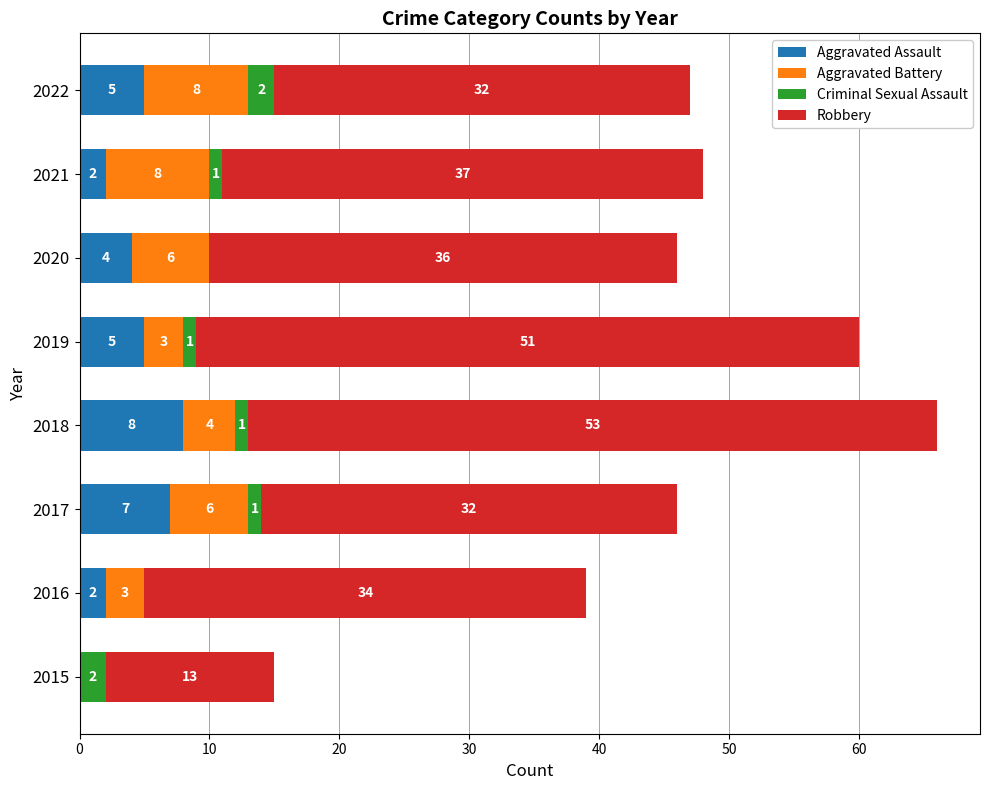

What is the maximum value for Aggravated Assault?

8